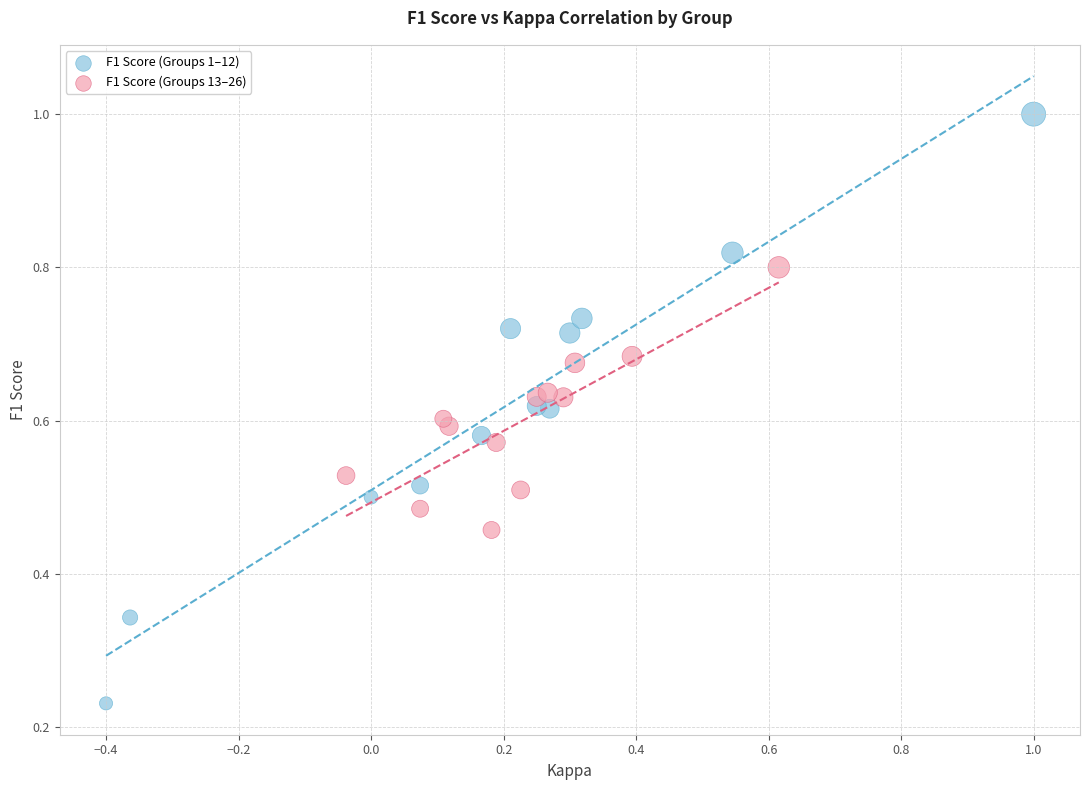

Which series contains the lowest Y value?

F1 Score (Groups 1–12)